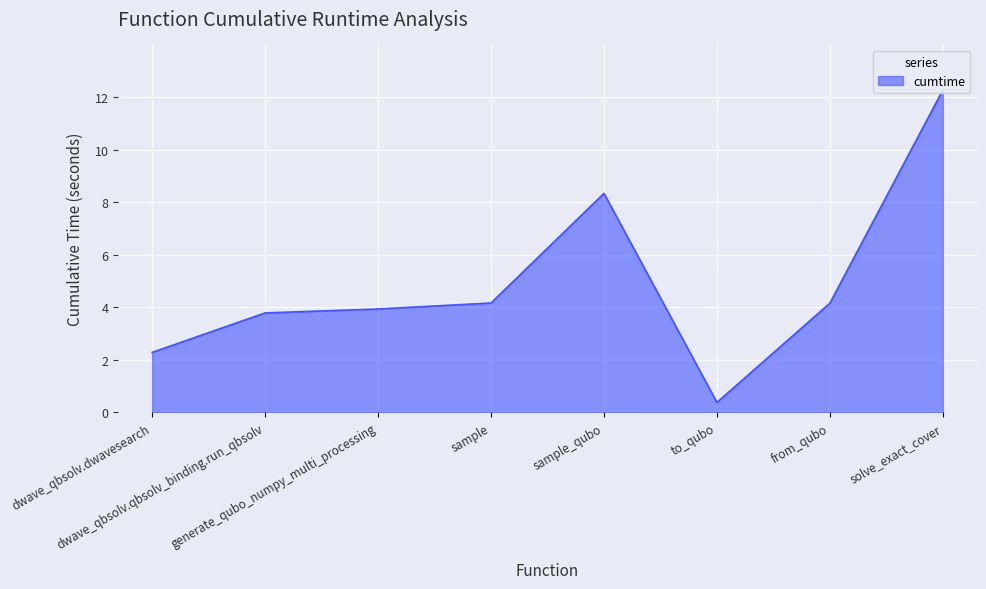

What is the sum of all values?

39.3